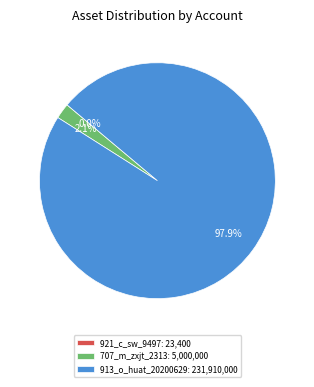

Which category has the biggest portion of the pie?

913_o_huat_20200629: 231,910,000